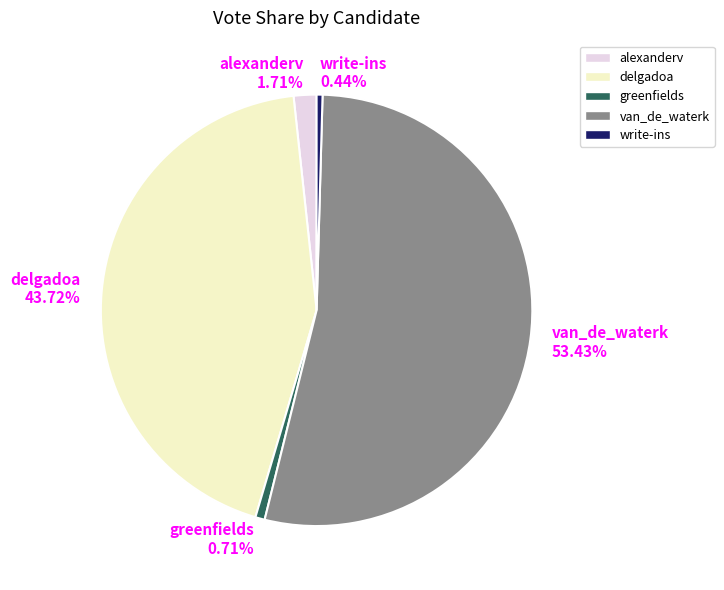

What percentage is NOT represented by van_de_waterk?

46.6%